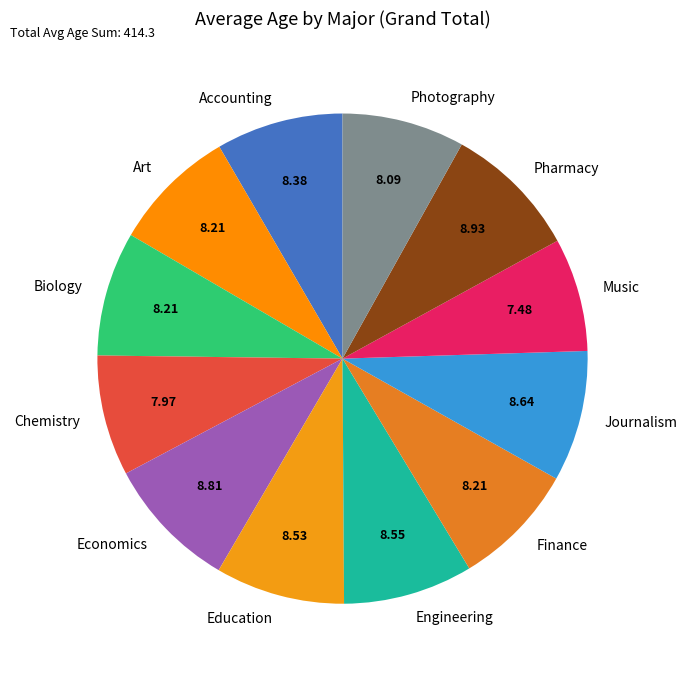

Does Pharmacy account for over 50% of the chart?

No